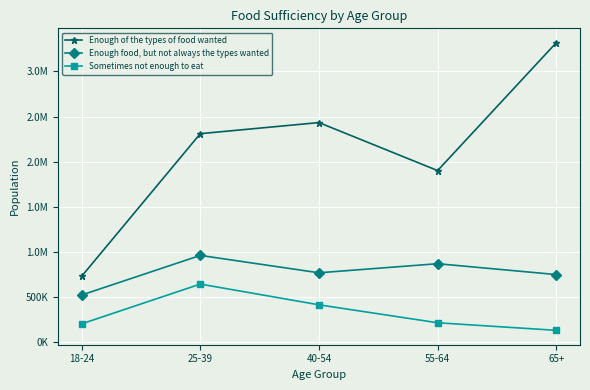

Reading left to right, list all the values displayed in this chart.

Enough of the types of food wanted: 18-24=732043	25-39=2311520	40-54=2434195	55-64=1902851	65+=3318581
Enough food, but not always the types wanted: 18-24=524795	25-39=963376	40-54=770970	55-64=871514	65+=751173
Sometimes not enough to eat: 18-24=205643	25-39=645875	40-54=416328	55-64=217571	65+=133680